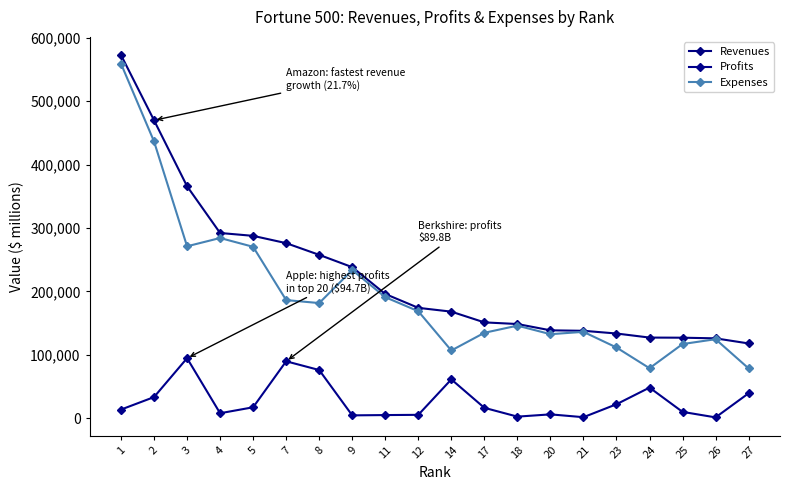

What is the minimum value for Profits?

1347